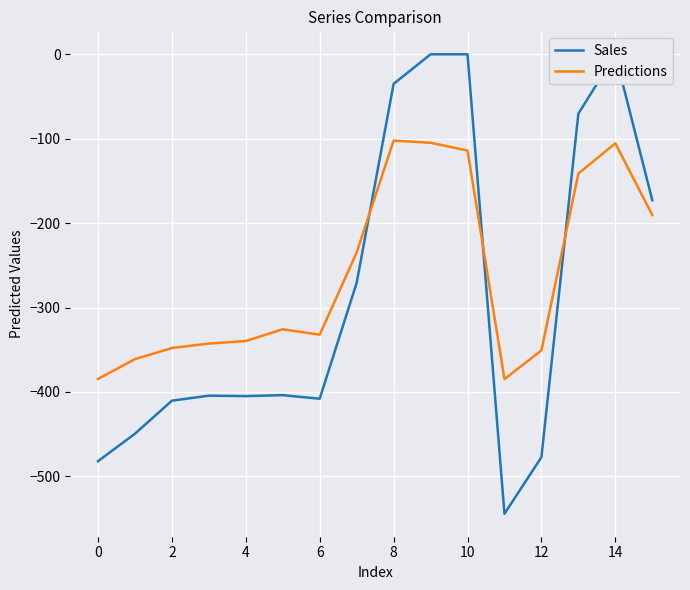

How many times do Sales and Predictions cross each other?

3